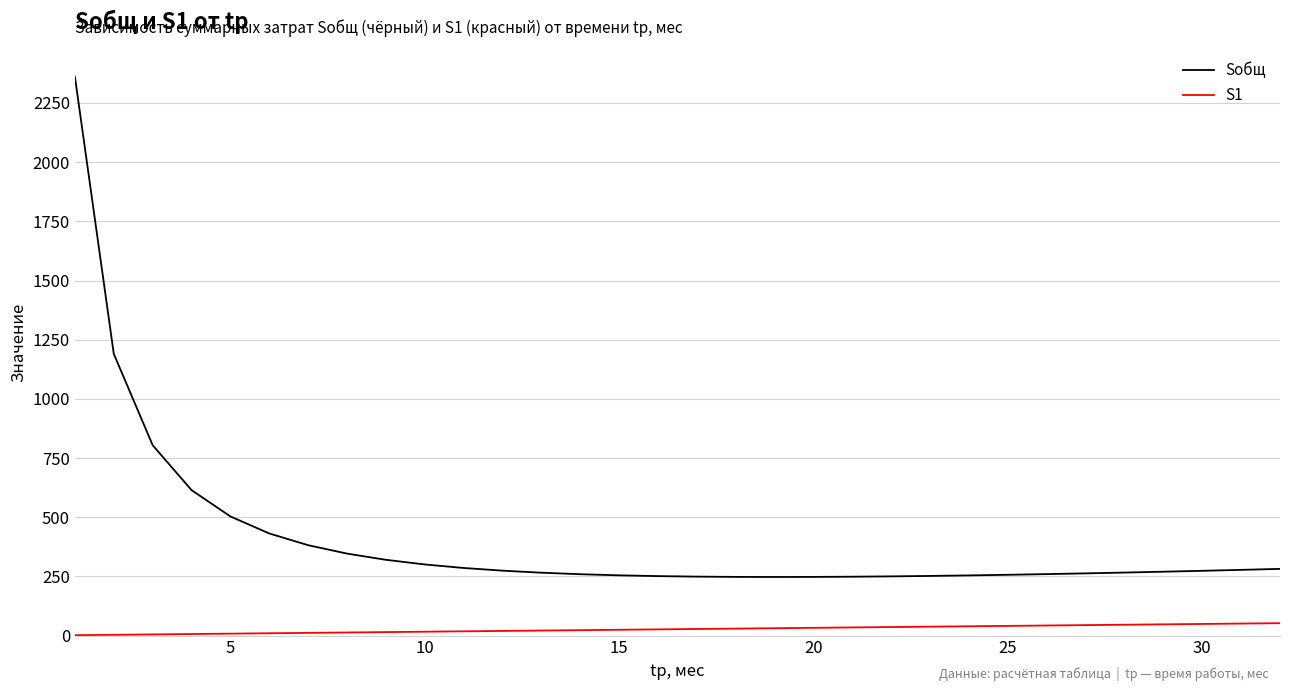

What is the minimum value for Sобщ?

247.5